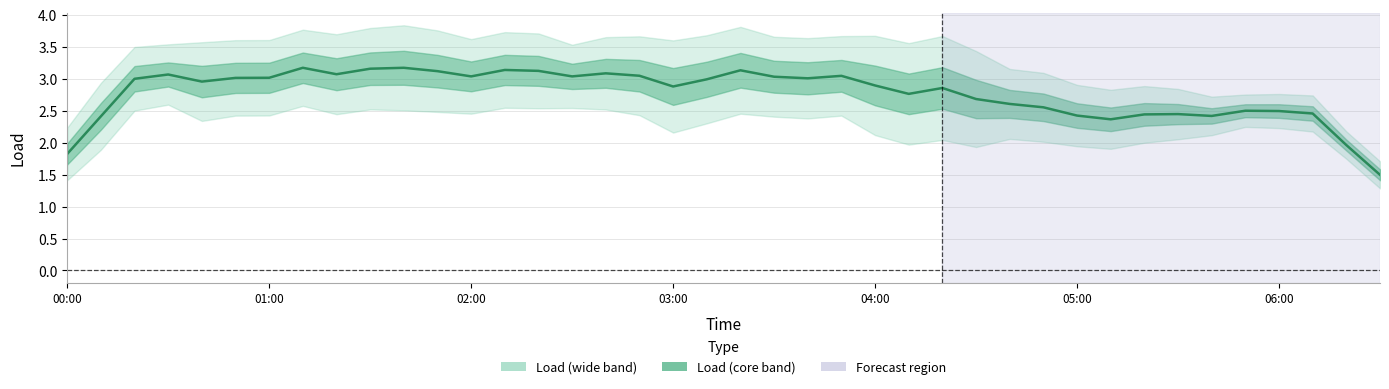

Reading left to right, extract all data points from this chart.

1.8	2.4	3.0	3.1	3.0	3.0	3.0	3.2	3.1	3.2	3.2	3.1	3.0	3.1	3.1	3.0	3.1	3.0	2.9	3.0	3.1	3.0	3.0	3.0	2.9	2.8	2.9	2.7	2.6	2.6	2.4	2.4	2.4	2.4	2.4	2.5	2.5	2.5	2.0	1.5